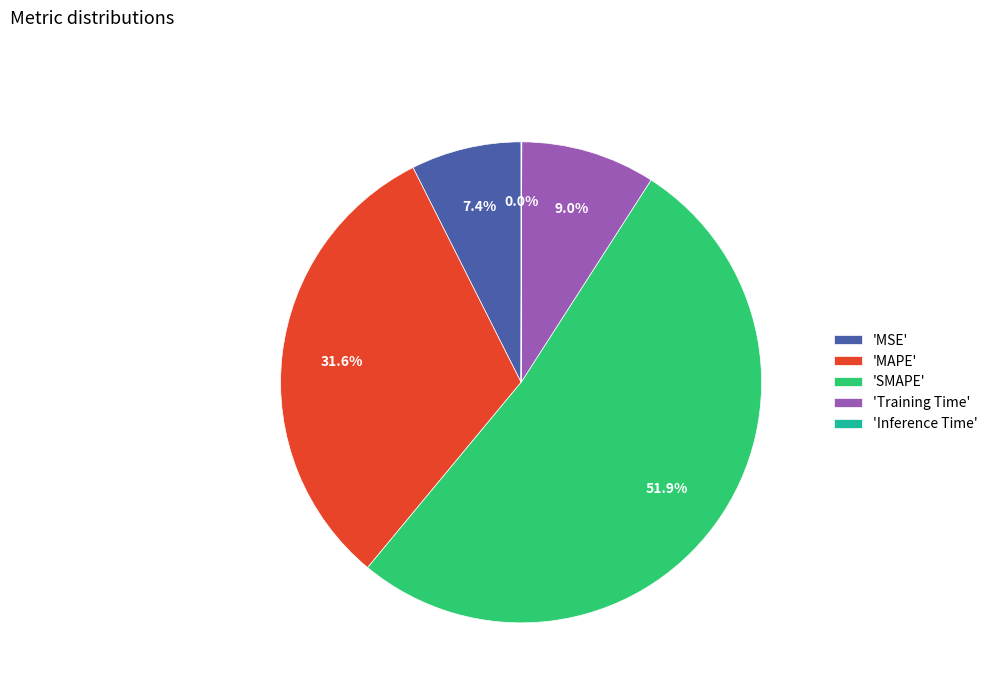

What is the largest slice in the pie chart?

'SMAPE'